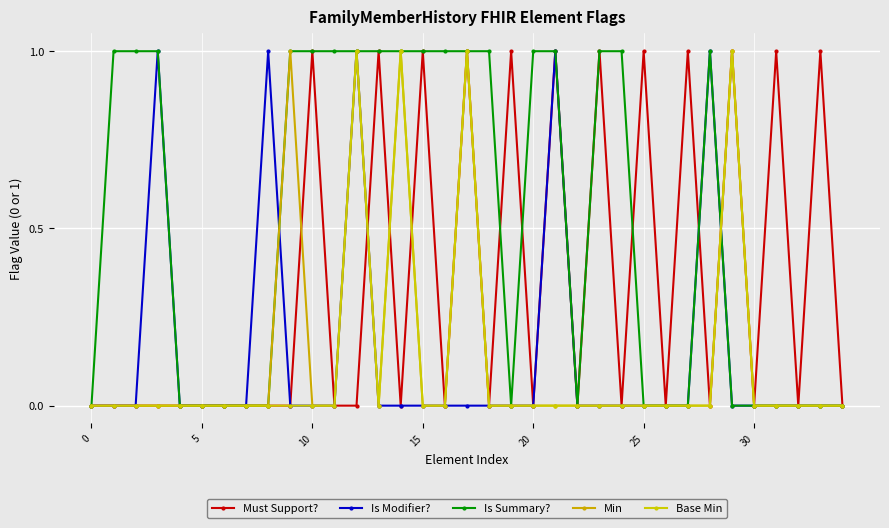

Is this an area chart (filled region under the line)?

No